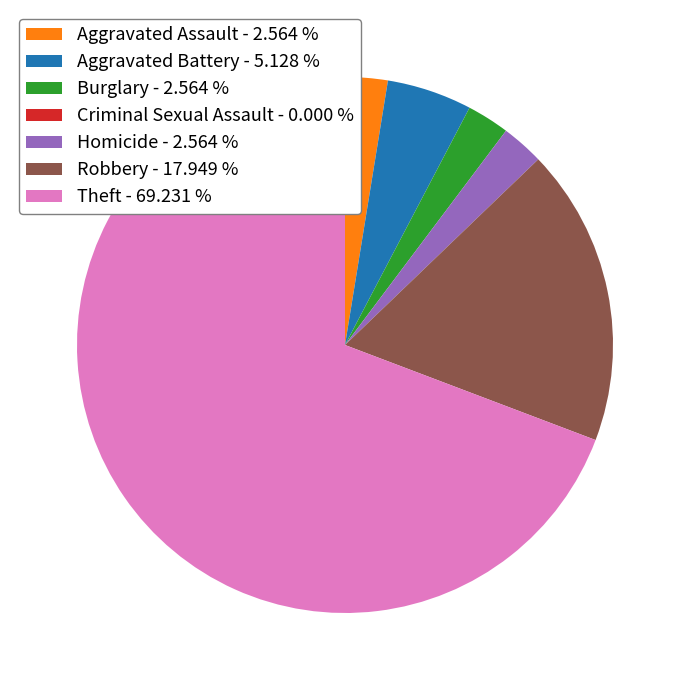

Is the sum of Aggravated Battery - 5.128 % and Homicide - 2.564 % greater than half?

No